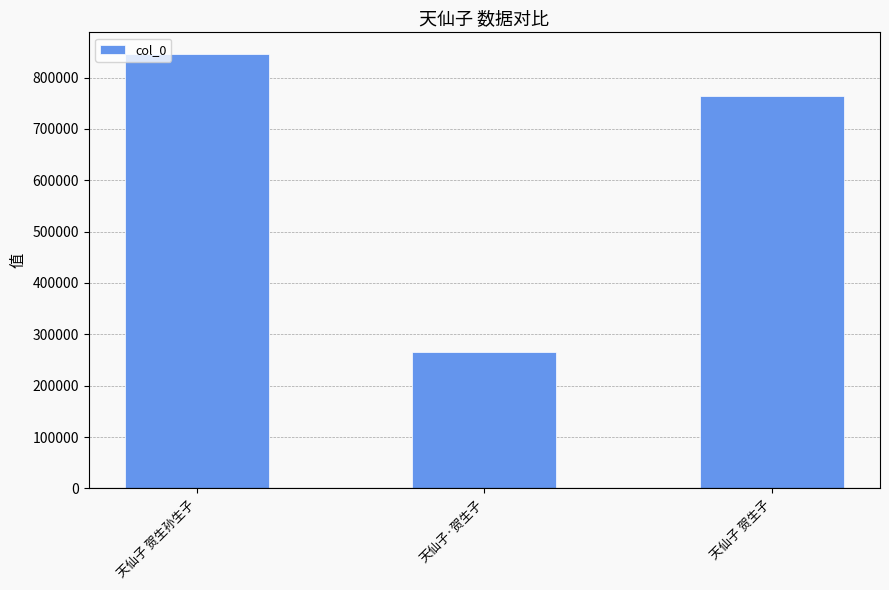

Reading left to right, what are all the values shown in this chart?

天仙子 贺生孙生子=845708	天仙子·贺生子=265691	天仙子 贺生子=764643